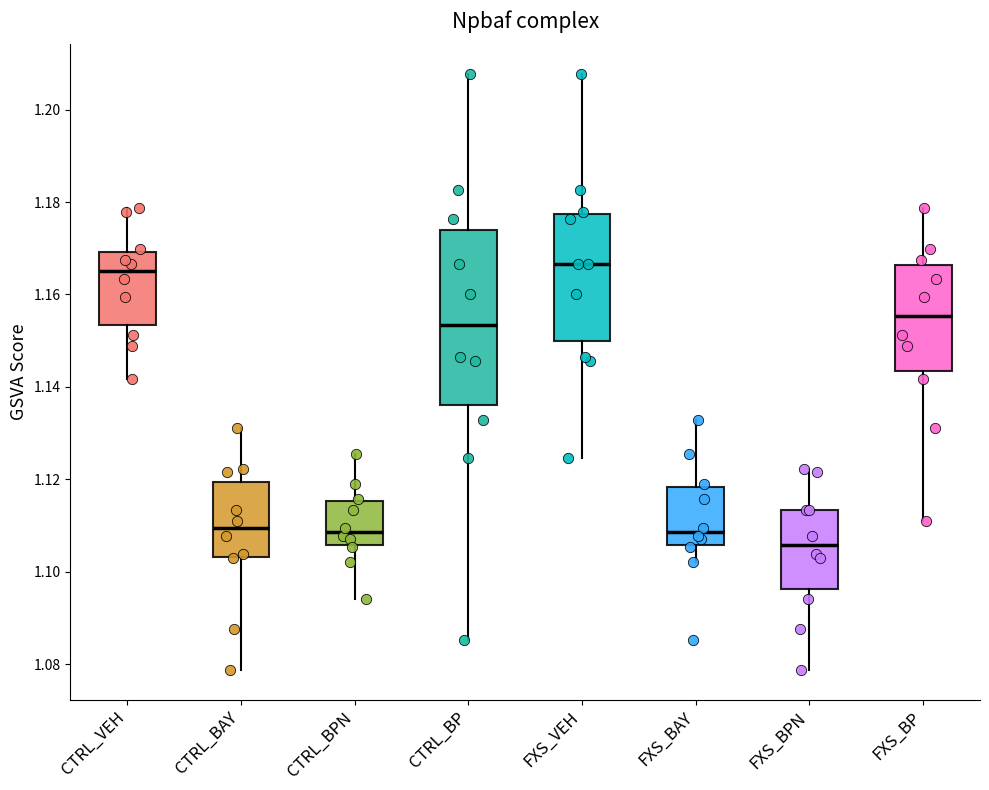

Reading left to right, read every box against the y-axis: the position of its median line, the range the box covers, and the ends of its whiskers. The values are not printed on the chart, so give them approximately, as read against the axis.

CTRL_VEH: median 1.164, box 1.154 to 1.170, whiskers 1.142 to 1.178
CTRL_BAY: median 1.110, box 1.104 to 1.120, whiskers 1.078 to 1.132
CTRL_BPN: median 1.108, box 1.106 to 1.116, whiskers 1.094 to 1.126
CTRL_BP: median 1.154, box 1.136 to 1.174, whiskers 1.086 to 1.208
FXS_VEH: median 1.166, box 1.150 to 1.178, whiskers 1.124 to 1.208
FXS_BAY: median 1.108, box 1.106 to 1.118, whiskers 1.102 to 1.132
FXS_BPN: median 1.106, box 1.096 to 1.114, whiskers 1.078 to 1.122
FXS_BP: median 1.156, box 1.144 to 1.166, whiskers 1.112 to 1.178